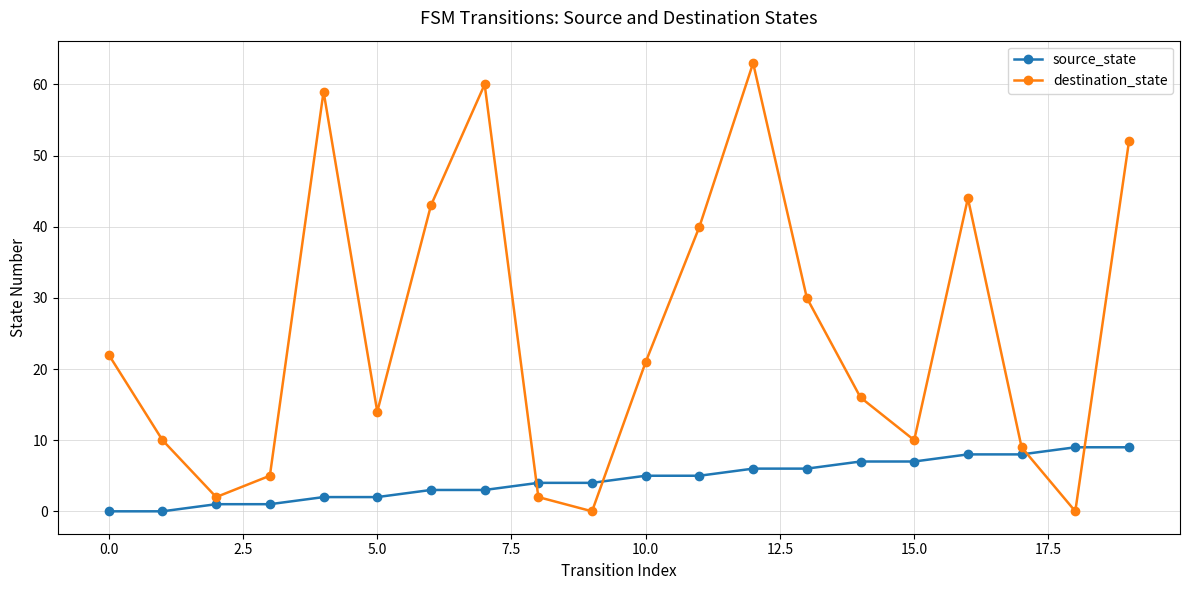

Which series has the largest total across all categories?

destination_state